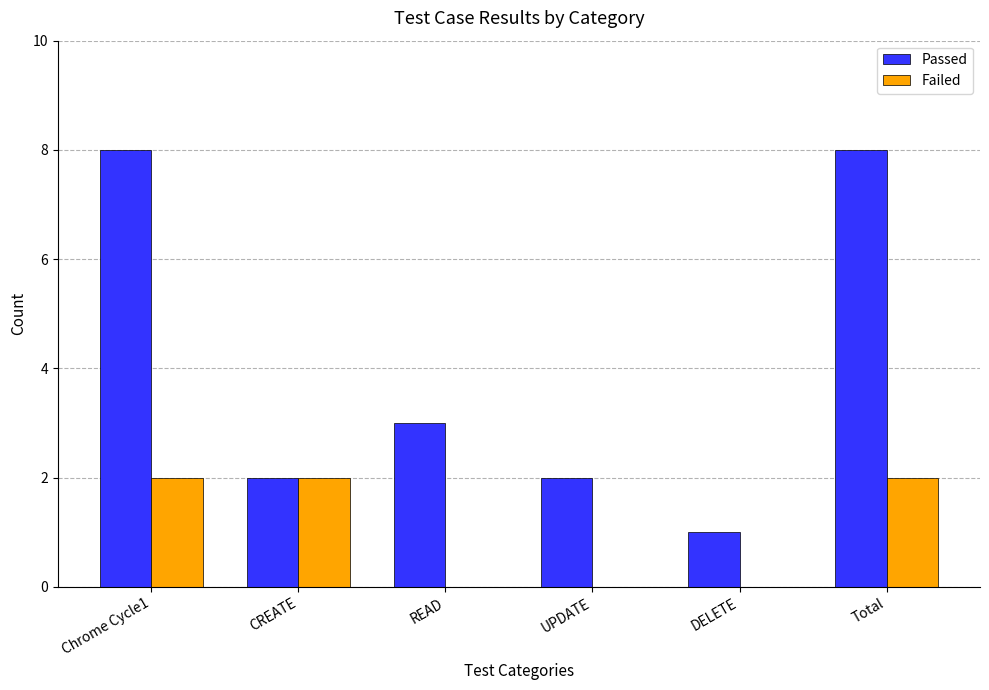

How many groups of bars are there?

6